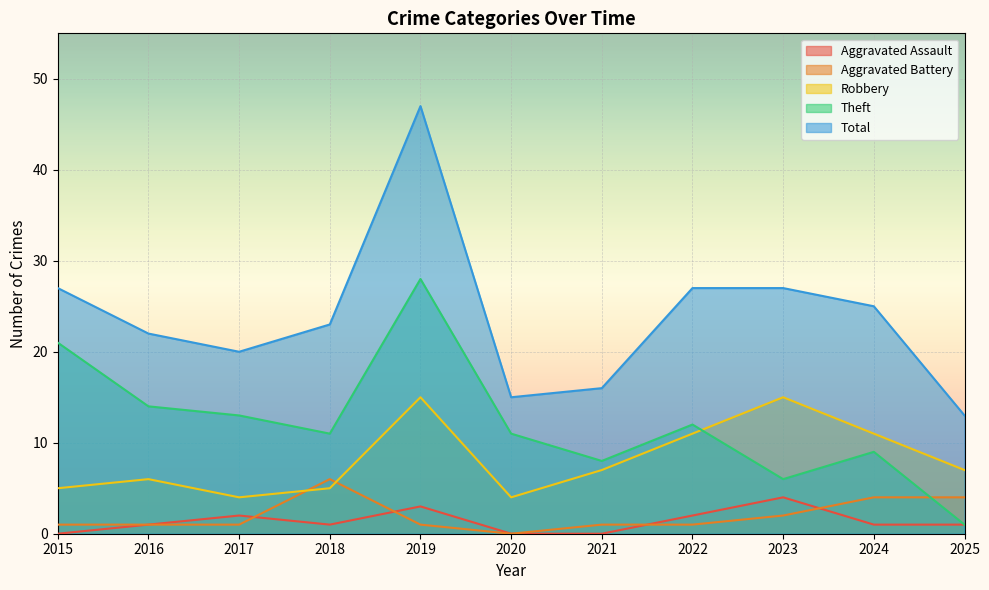

At which category does Aggravated Battery reach its first local valley?

2020